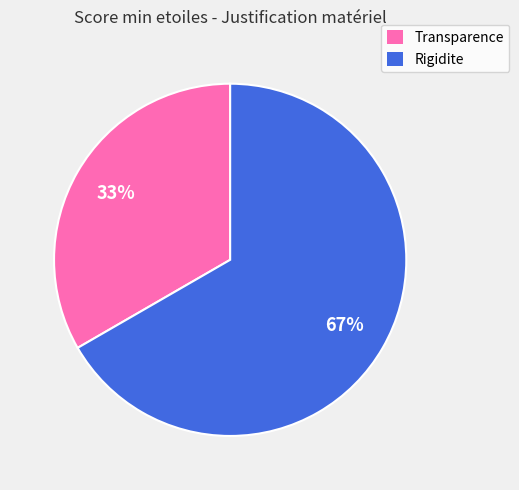

To the nearest percent, what percentage of the pie is Transparence?

33%